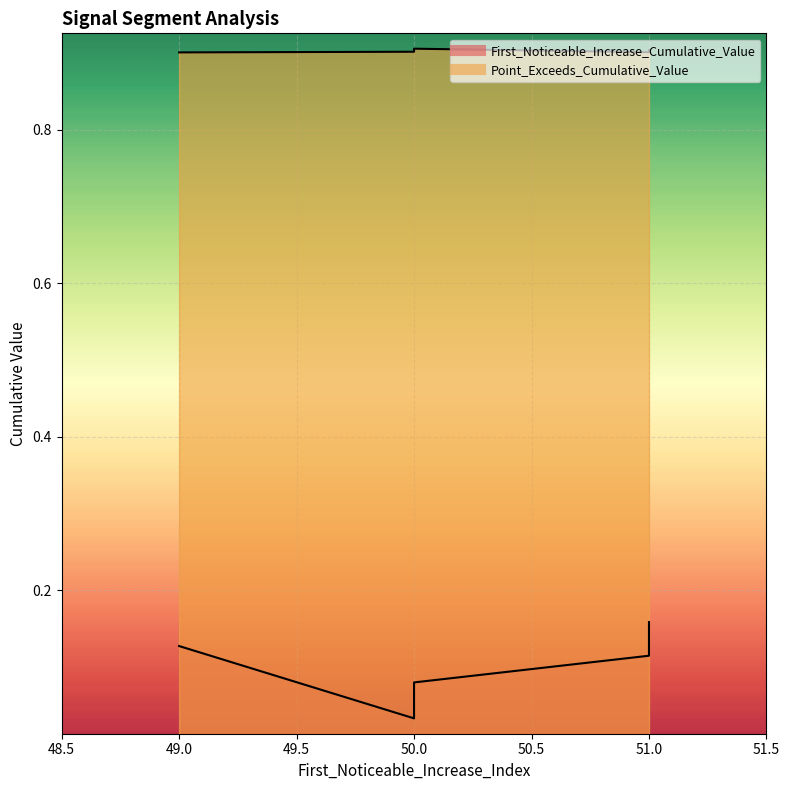

Count the Point_Exceeds_Cumulative_Value values in the range 0 to 1.

10